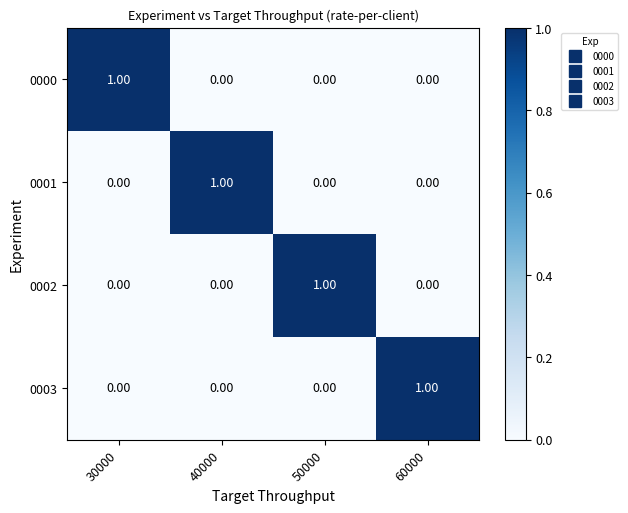

Reading left to right, what are all the values shown in this chart?

0000: 30000=1	40000=0	50000=0	60000=0
0001: 30000=0	40000=1	50000=0	60000=0
0002: 30000=0	40000=0	50000=1	60000=0
0003: 30000=0	40000=0	50000=0	60000=1